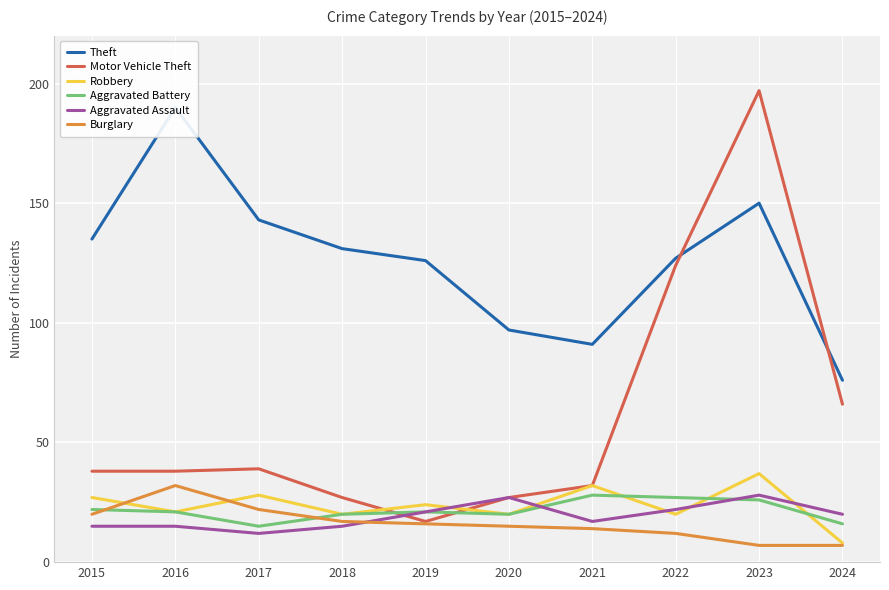

At 2015, list the series in order from largest to smallest.

Theft, Motor Vehicle Theft, Robbery, Aggravated Battery, Burglary, Aggravated Assault